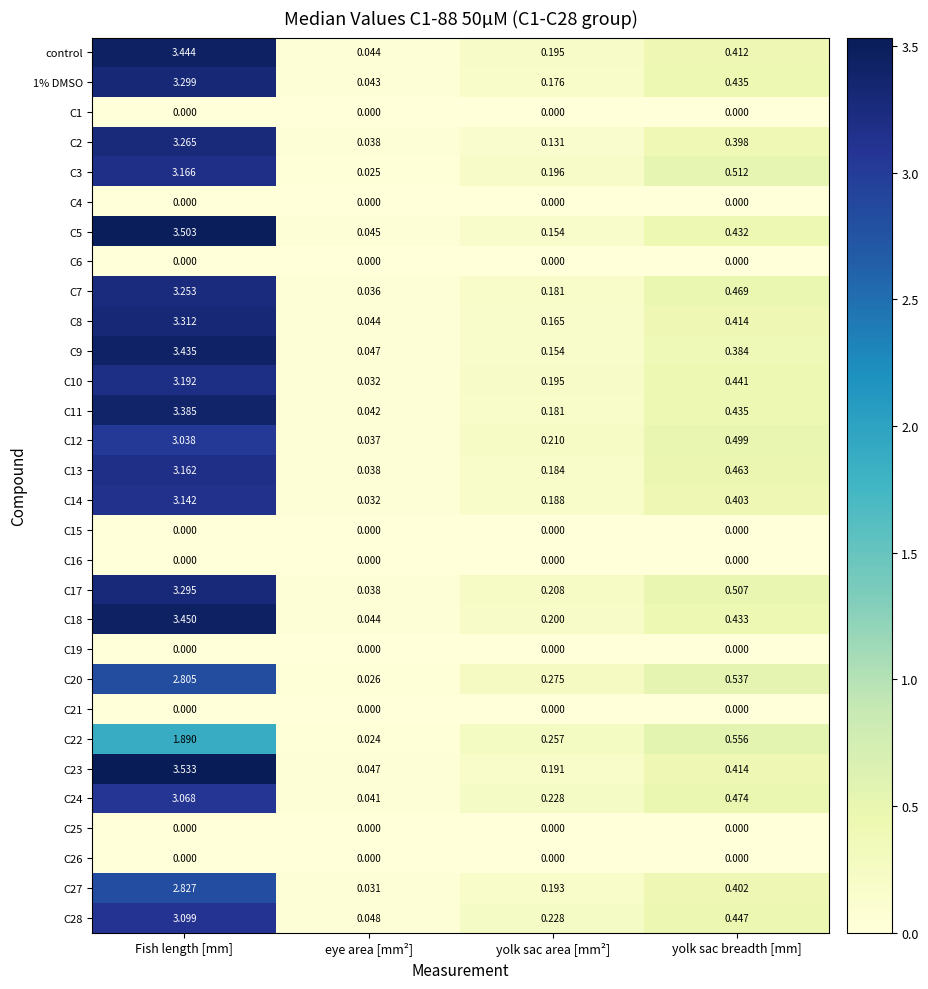

Which category has the lowest value in the C22 series?

eye area [mm²]